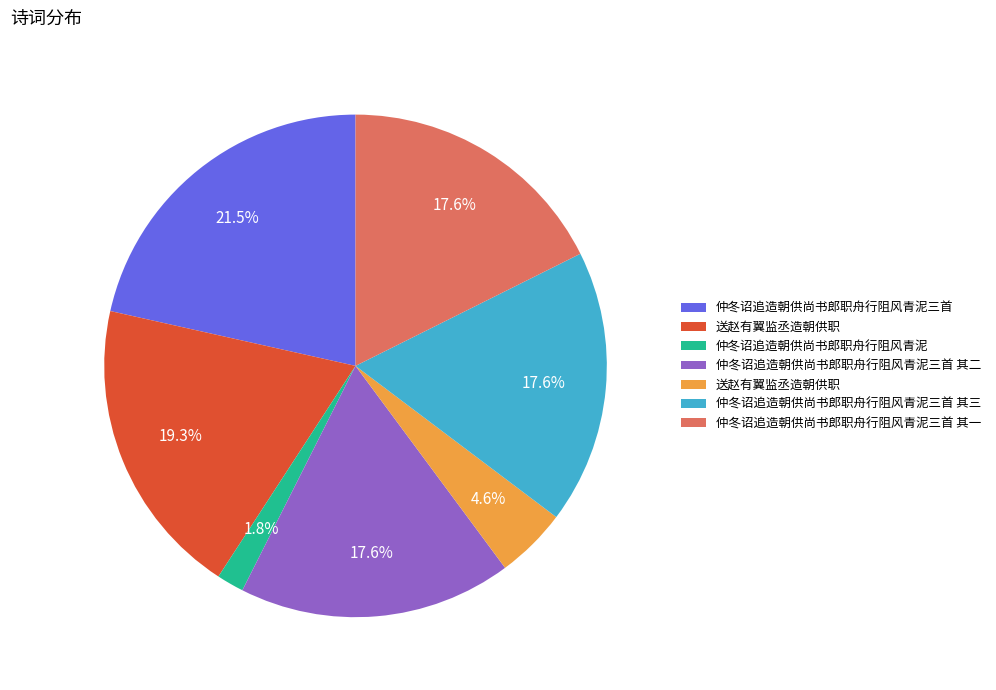

Is there any slice that represents more than half of the pie?

No